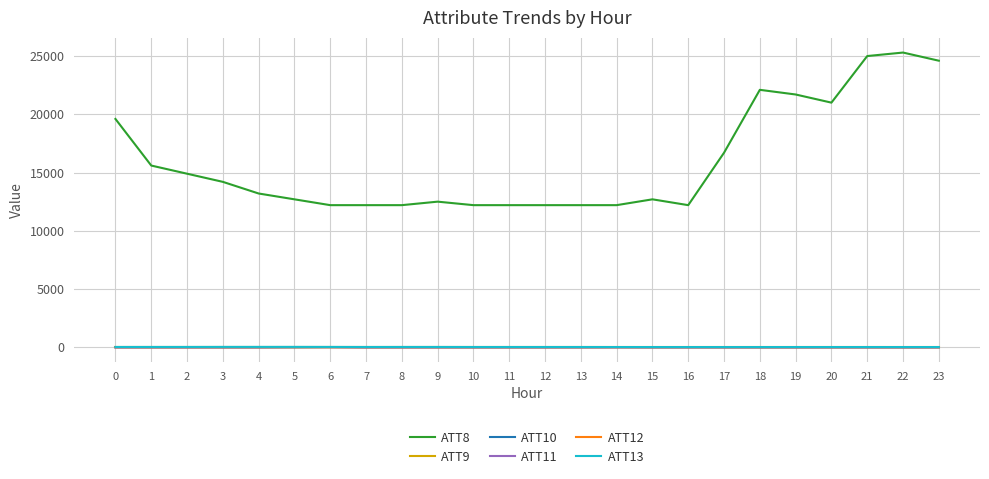

True or false: ATT13 and ATT10 cross at least once.

False